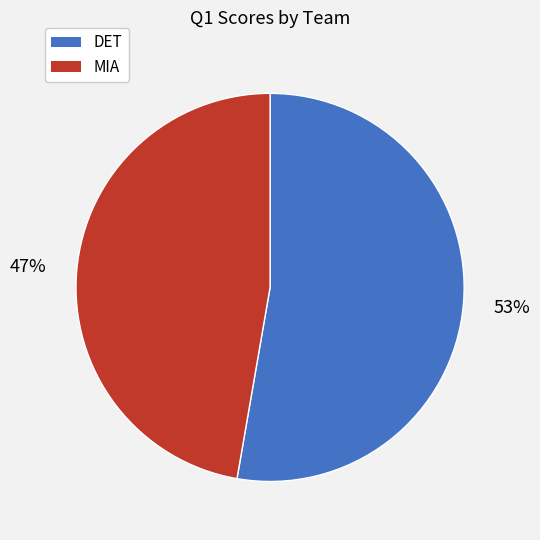

How many segments does this pie chart have?

2